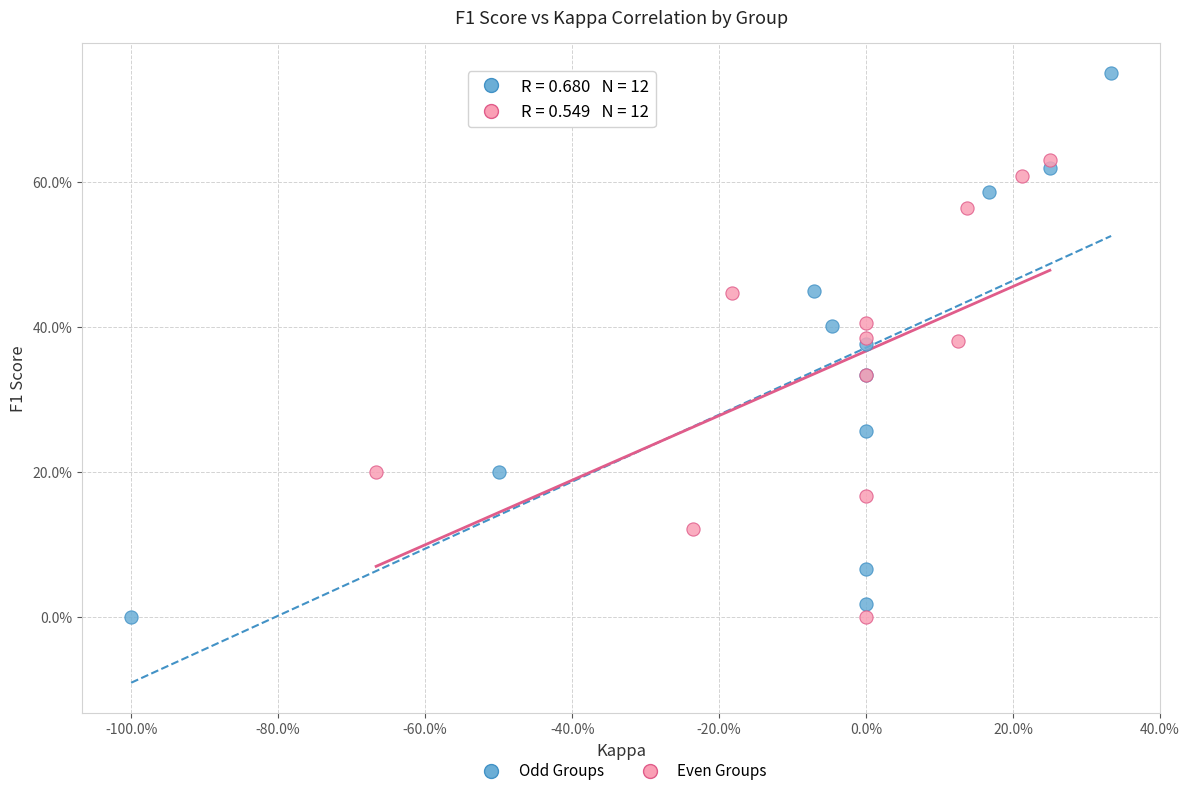

What are all the series names shown in the legend?

Odd Groups, Even Groups